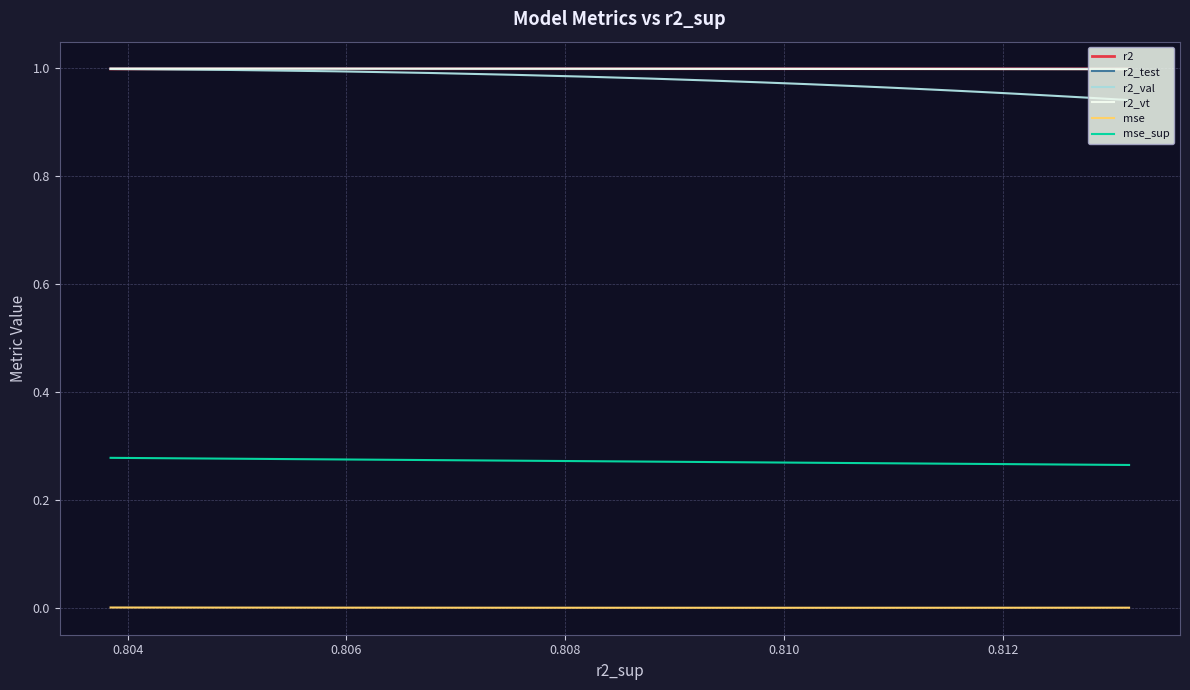

True or false: mse and r2_test intersect in this chart.

False